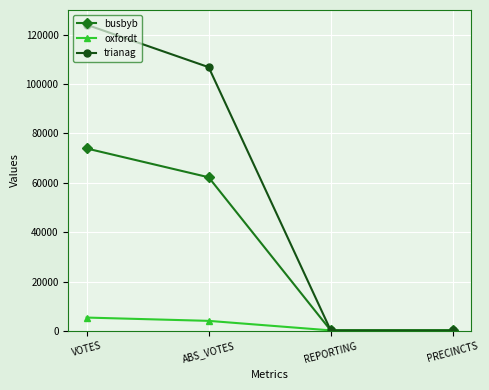

Rank the series by their maximum value, from highest to lowest.

trianag, busbyb, oxfordt